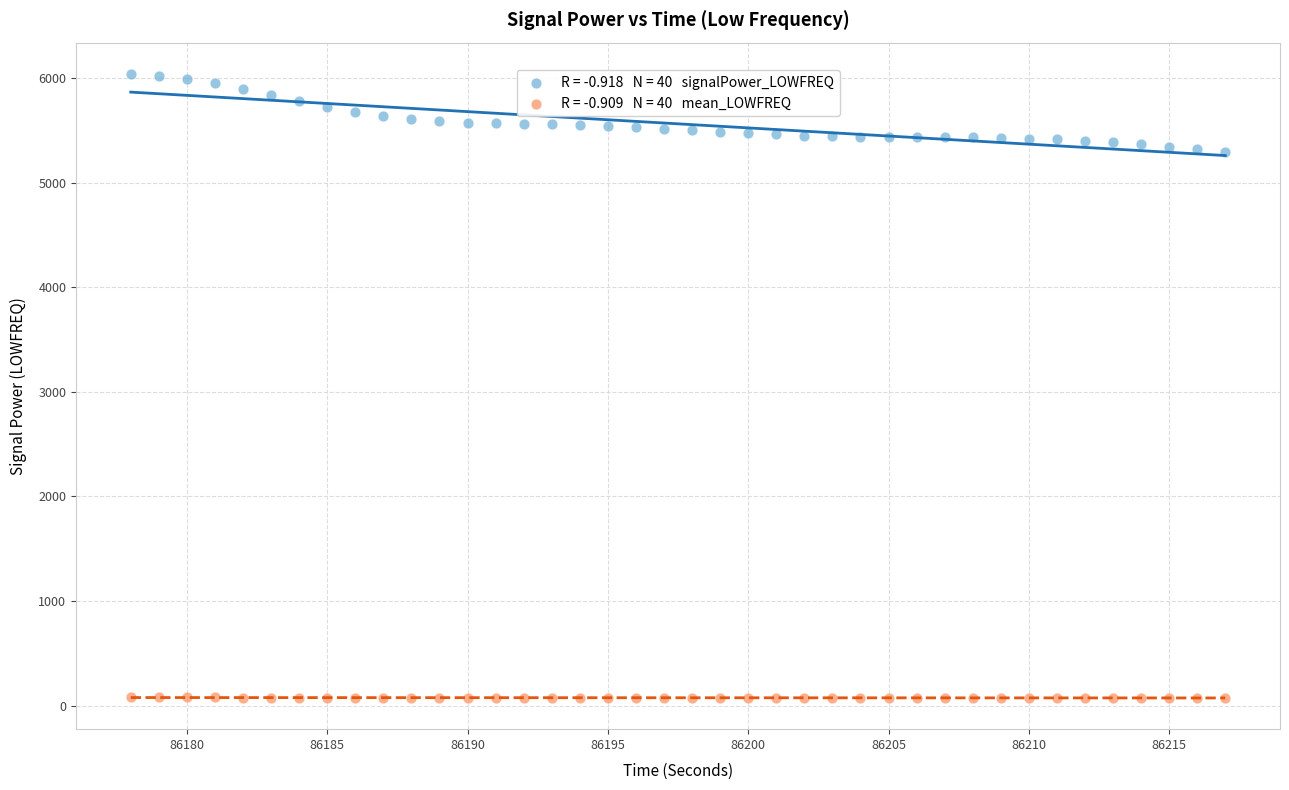

Across all data points, what is the range of Y values (max minus min)?

5967.9